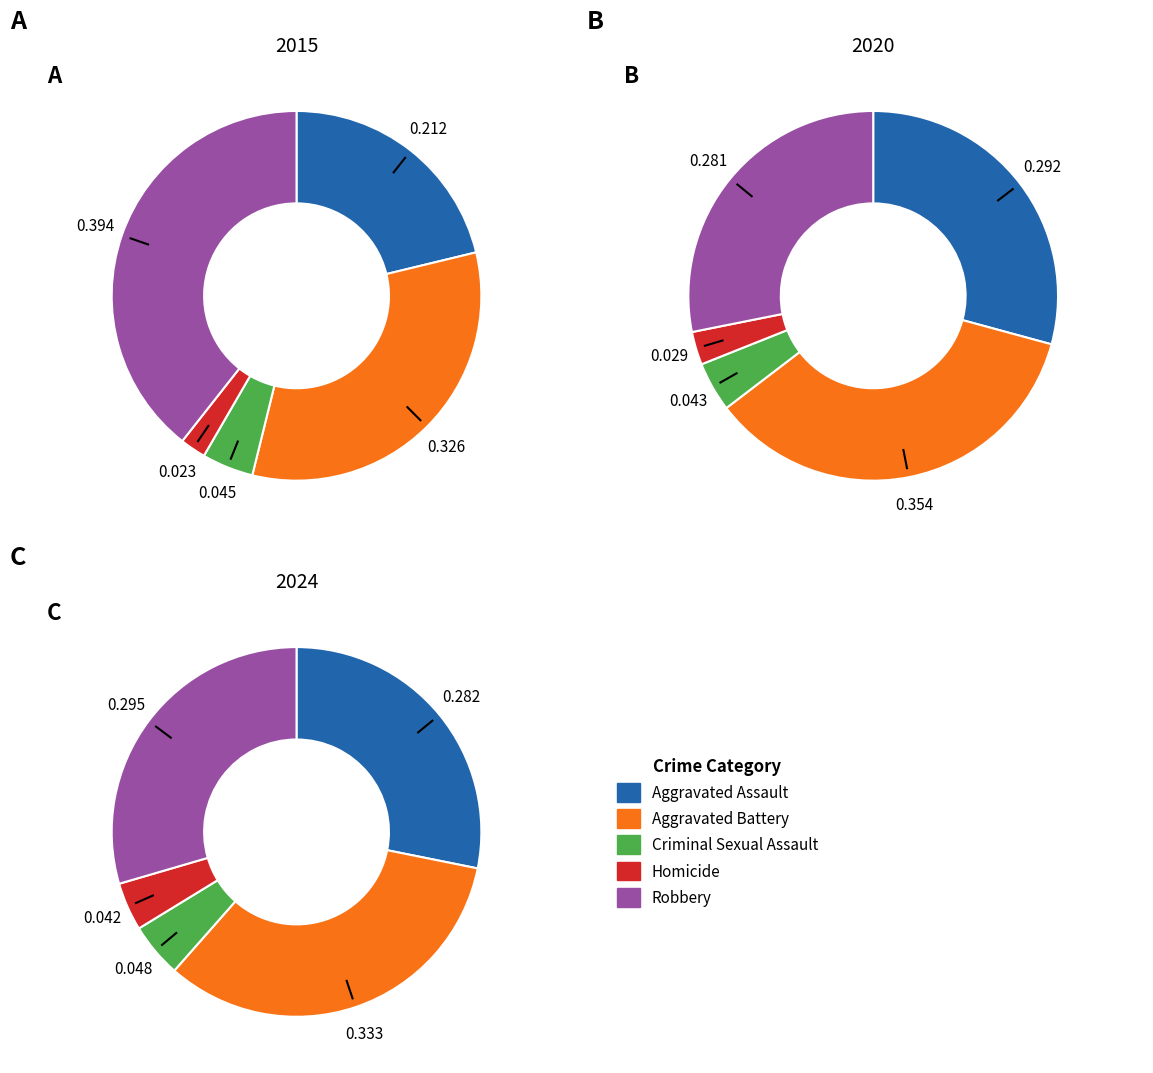

Is Aggravated Assault the majority of the pie?

No